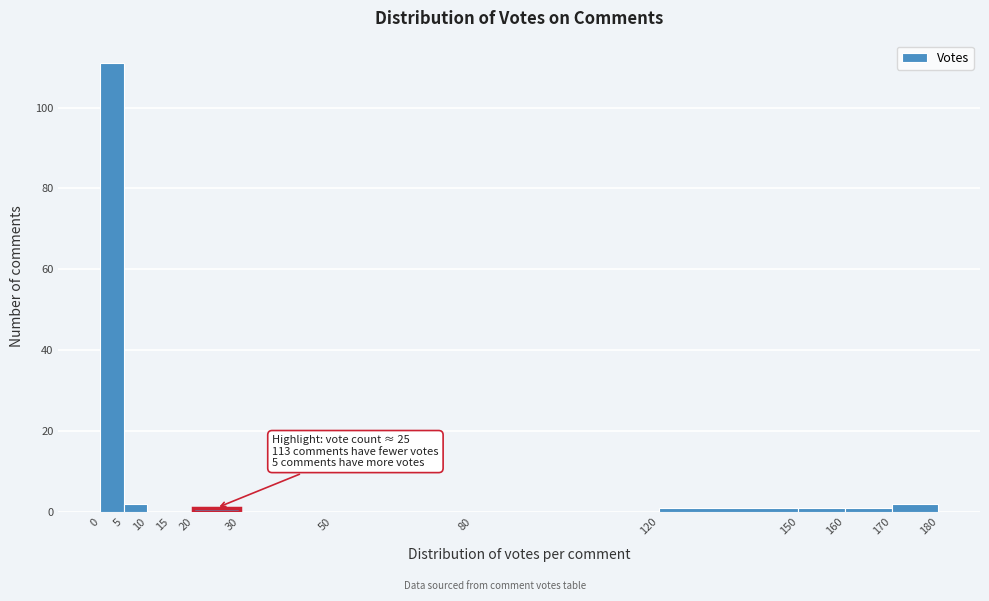

Over which range of the x-axis is the bar tallest?

0 to 5